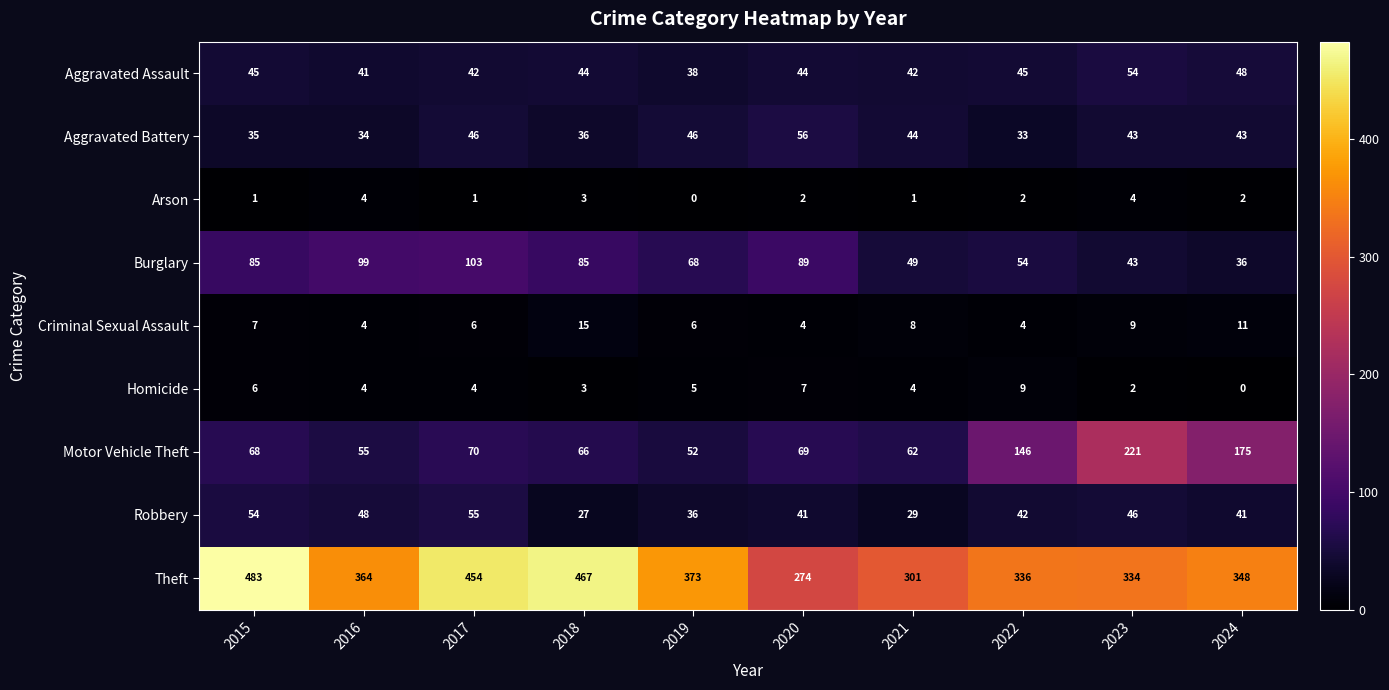

Which series has the widest spread of values?

Theft